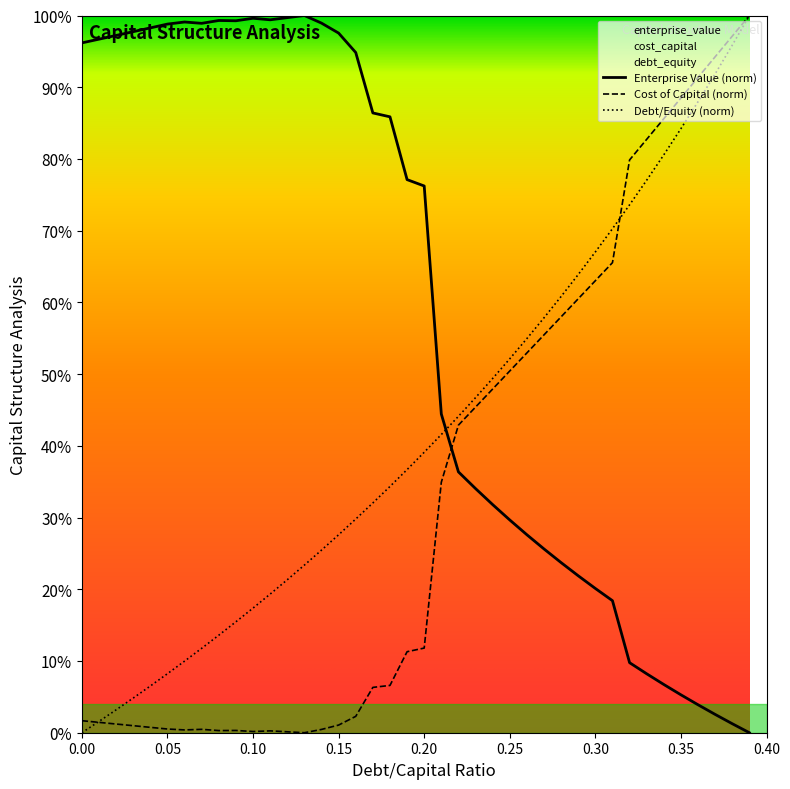

What is the difference between the maximum and second lowest values in the cost_capital series?

1.0